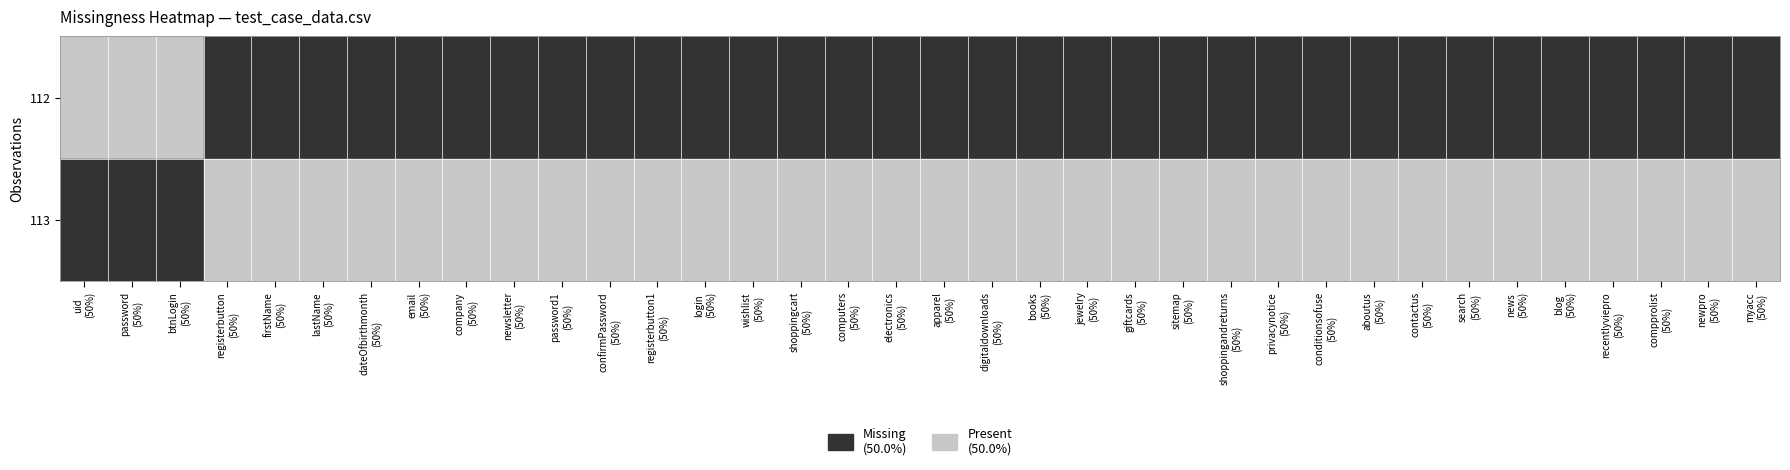

The value of uid at apparel is -1. True or false?

False